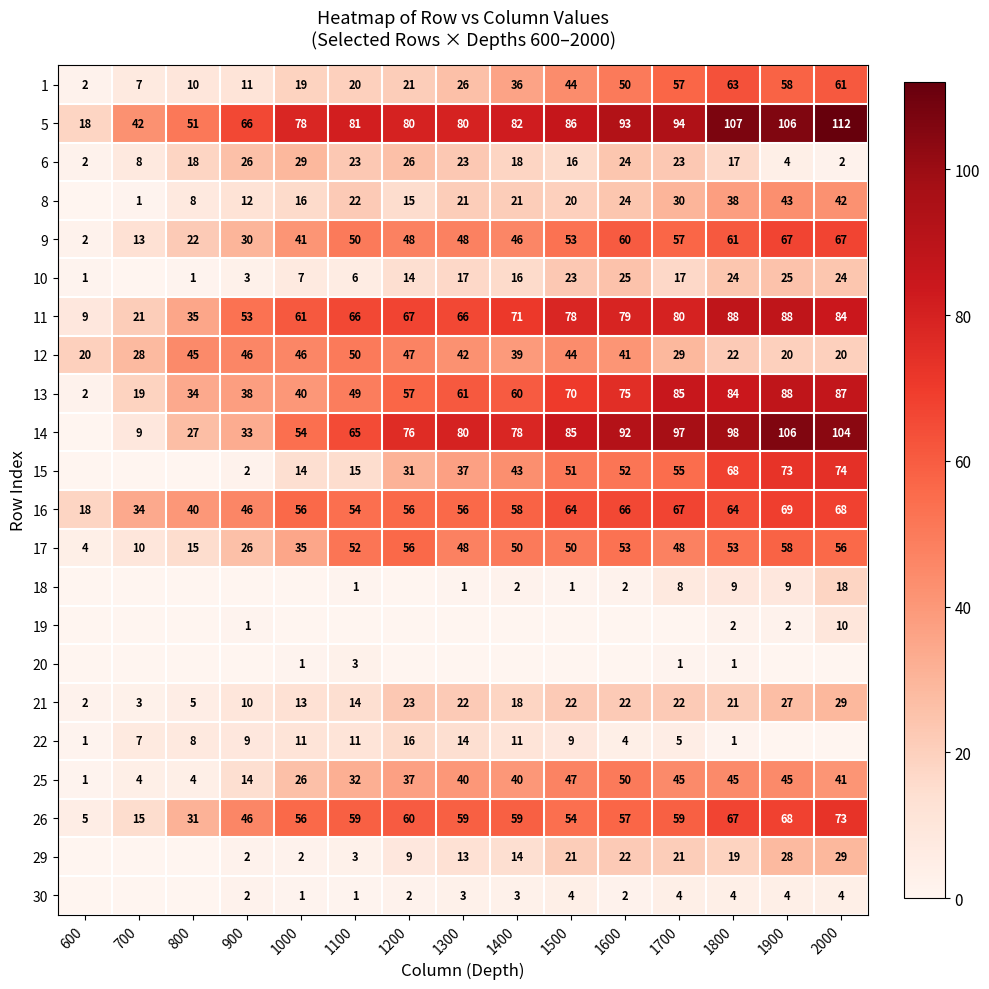

At which category does the chart reach its peak across all series?

2000